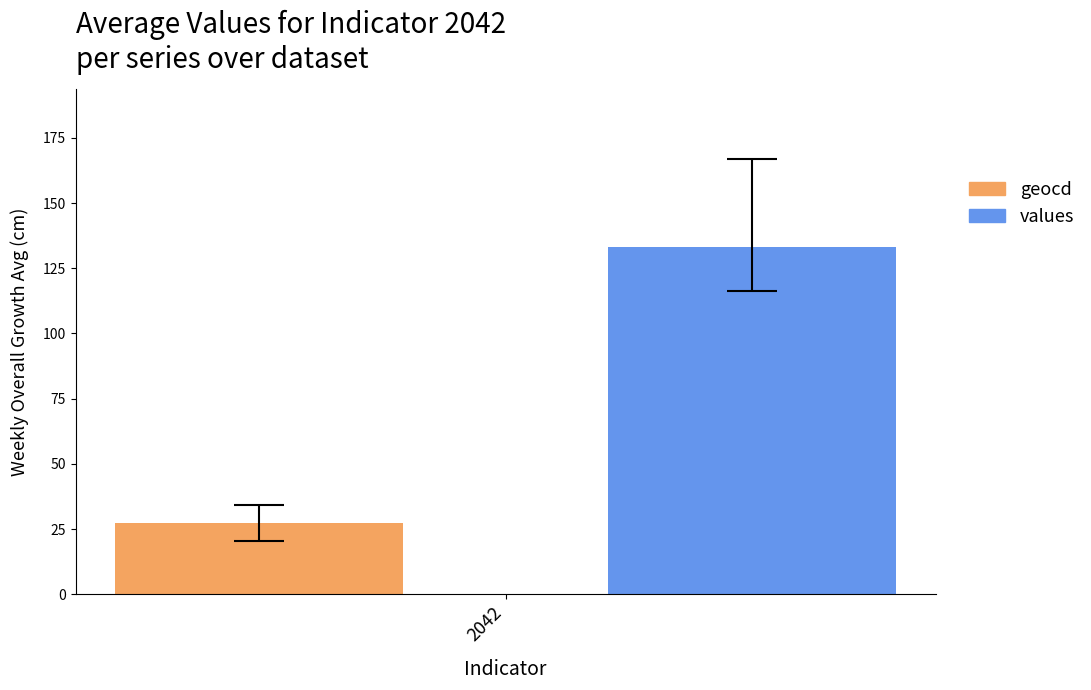

What is the maximum value for geocd?

27.3